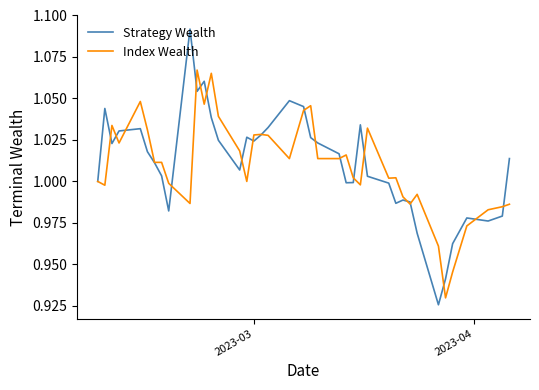

Which series has the largest range (max minus min)?

Strategy Wealth